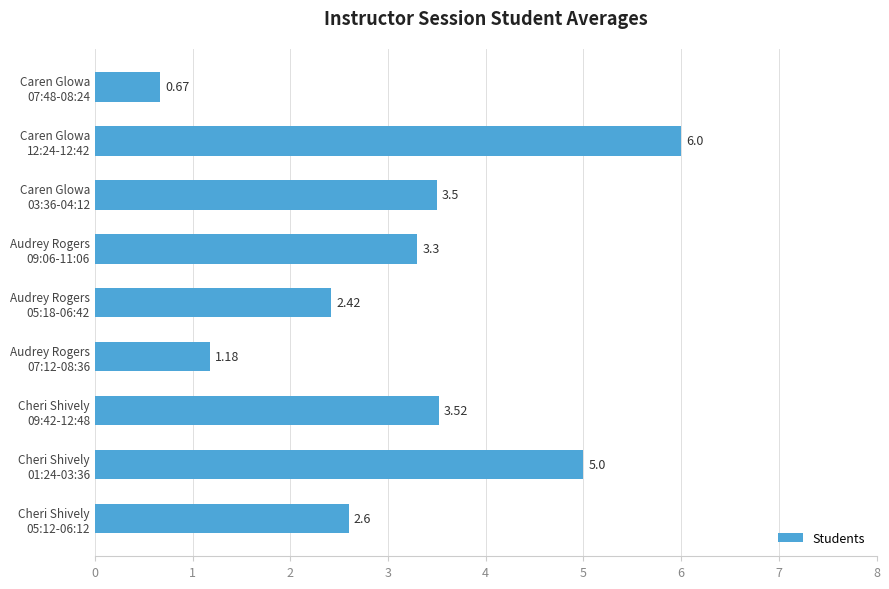

What is the difference between the second highest and second lowest values?

3.8